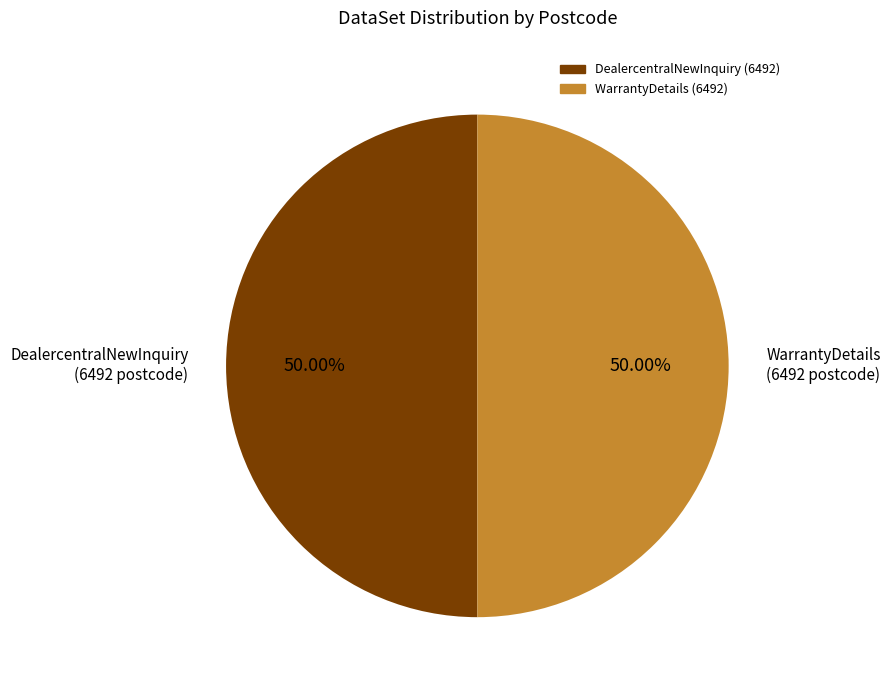

To the nearest percent, what is the average slice percentage?

50%